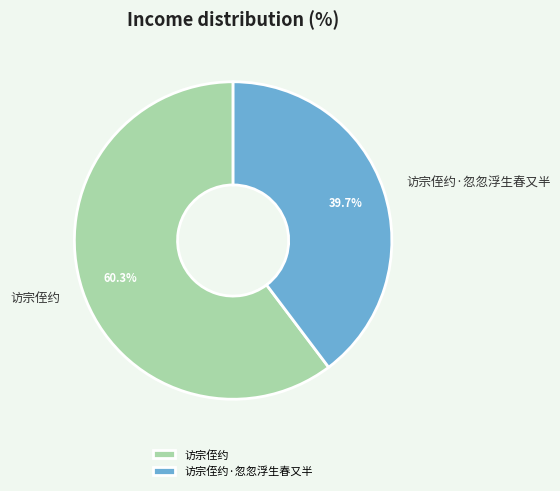

Is the sum of 访宗侄约 and 访宗侄约·忽忽浮生春又半 greater than half?

Yes